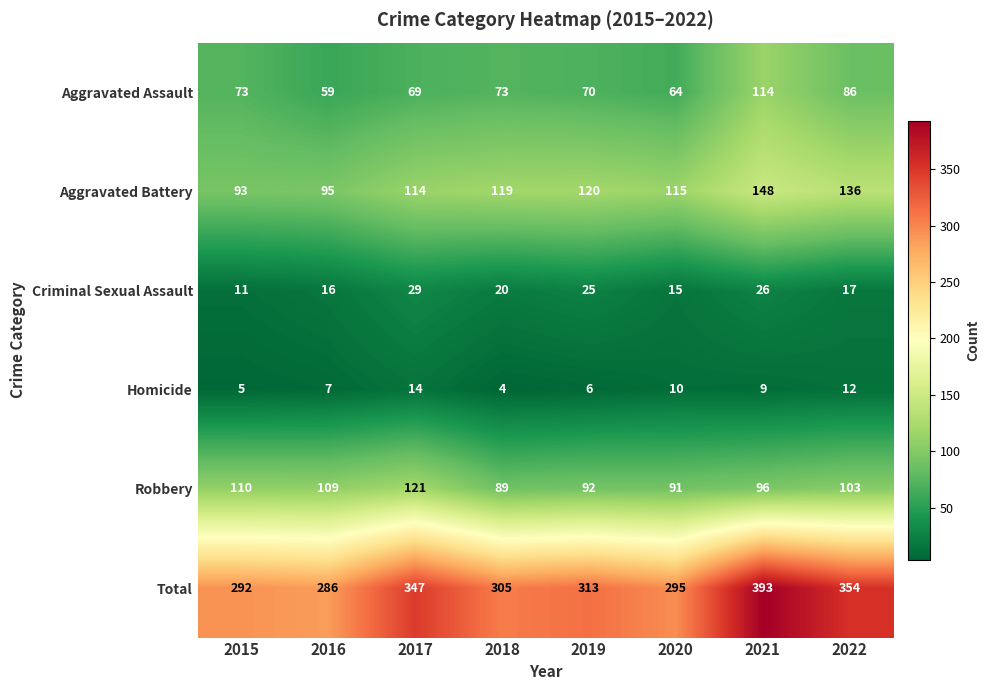

Where is Aggravated Assault nearest to the value 86?

2022